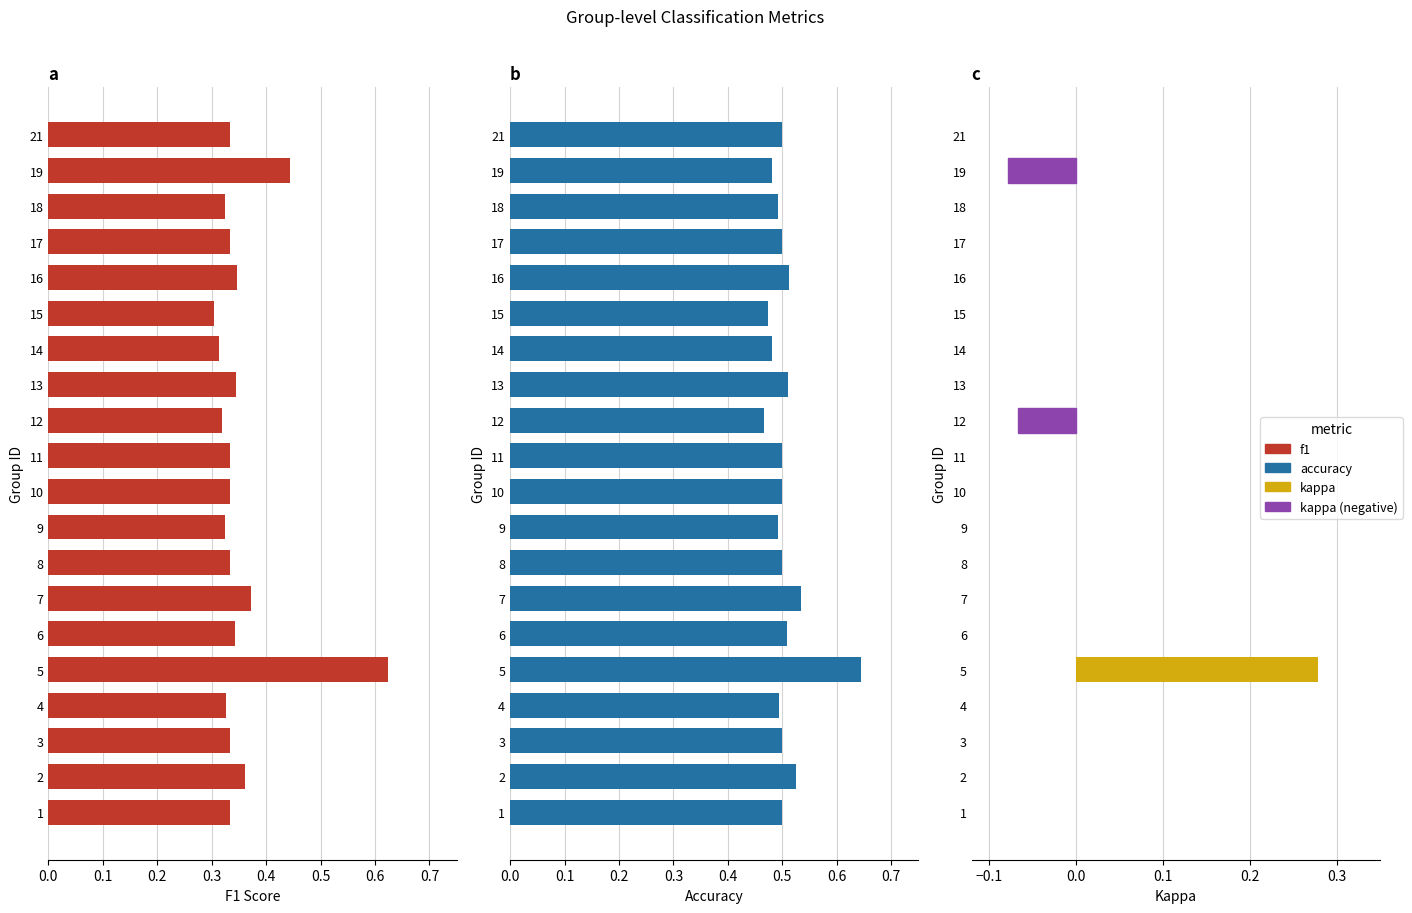

Reading left to right, what are all the values shown in this chart?

f1: 0.3	0.4	0.3	0.3	0.6	0.3	0.4	0.3	0.3	0.3	0.3	0.3	0.3	0.3	0.3	0.3	0.3	0.3	0.4	0.3
accuracy: 0.5	0.5	0.5	0.5	0.6	0.5	0.5	0.5	0.5	0.5	0.5	0.5	0.5	0.5	0.5	0.5	0.5	0.5	0.5	0.5
kappa: 0.0	0.0	0.0	0.0	0.3	0.0	0.0	0.0	0.0	0.0	0.0	-0.1	0.0	0.0	0.0	0.0	0.0	0.0	-0.1	0.0